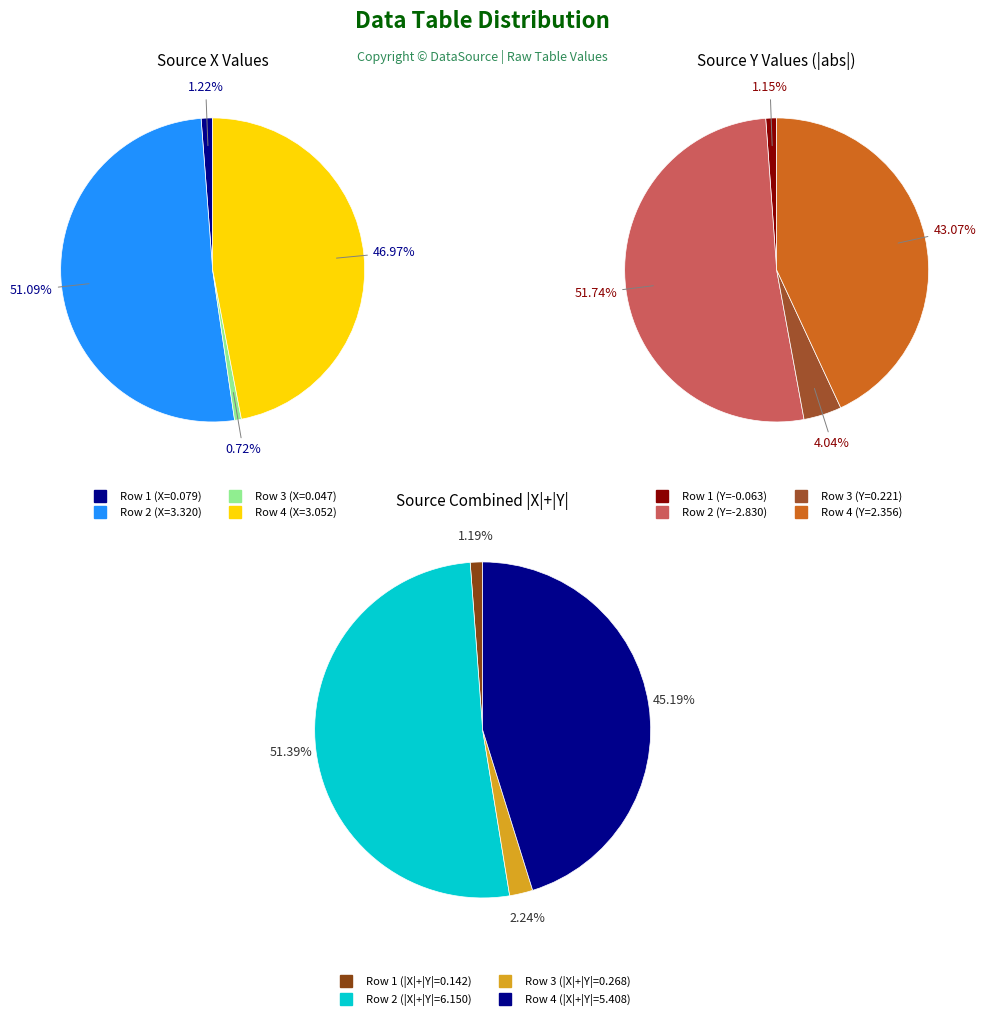

What is the total percentage of 1 and 3?

1.9%